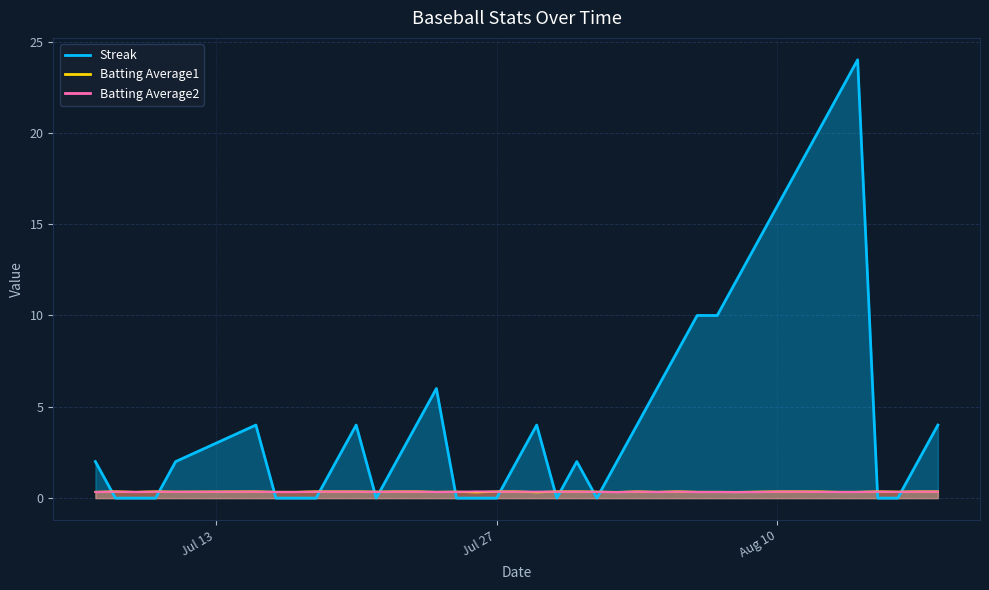

At 2010-07-21, list the series in order from smallest to largest.

Streak, Batting Average2, Batting Average1